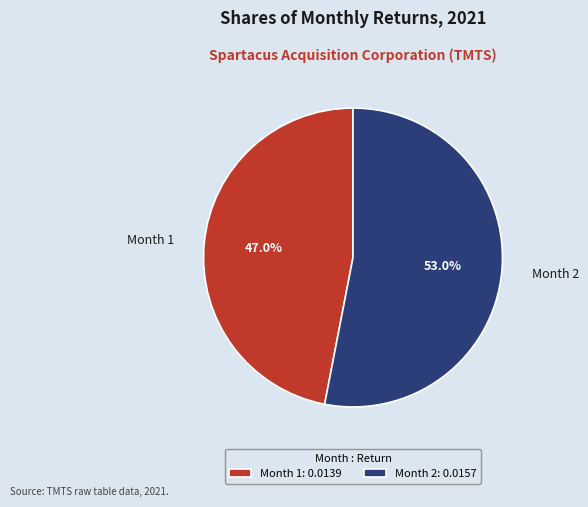

Between Month 2 and Month 1, which is larger?

Month 2